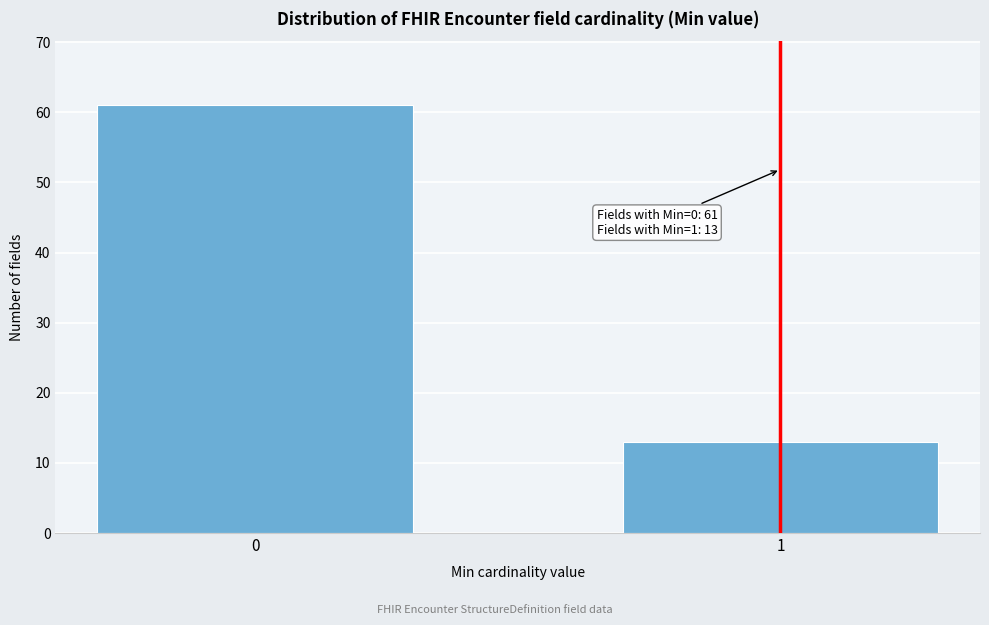

Reading right to left, what are all the values shown in this chart?

13	61